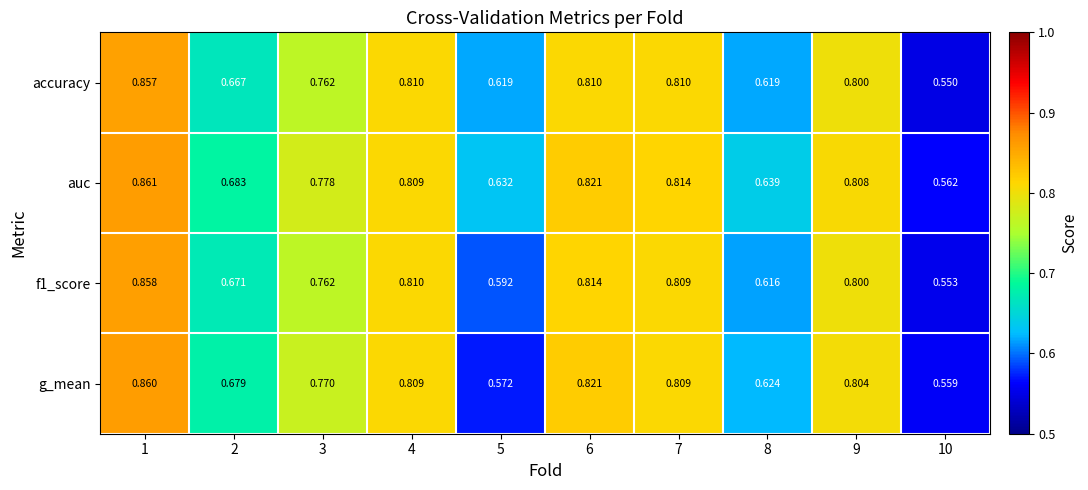

Which label corresponds to the largest value in the chart?

1